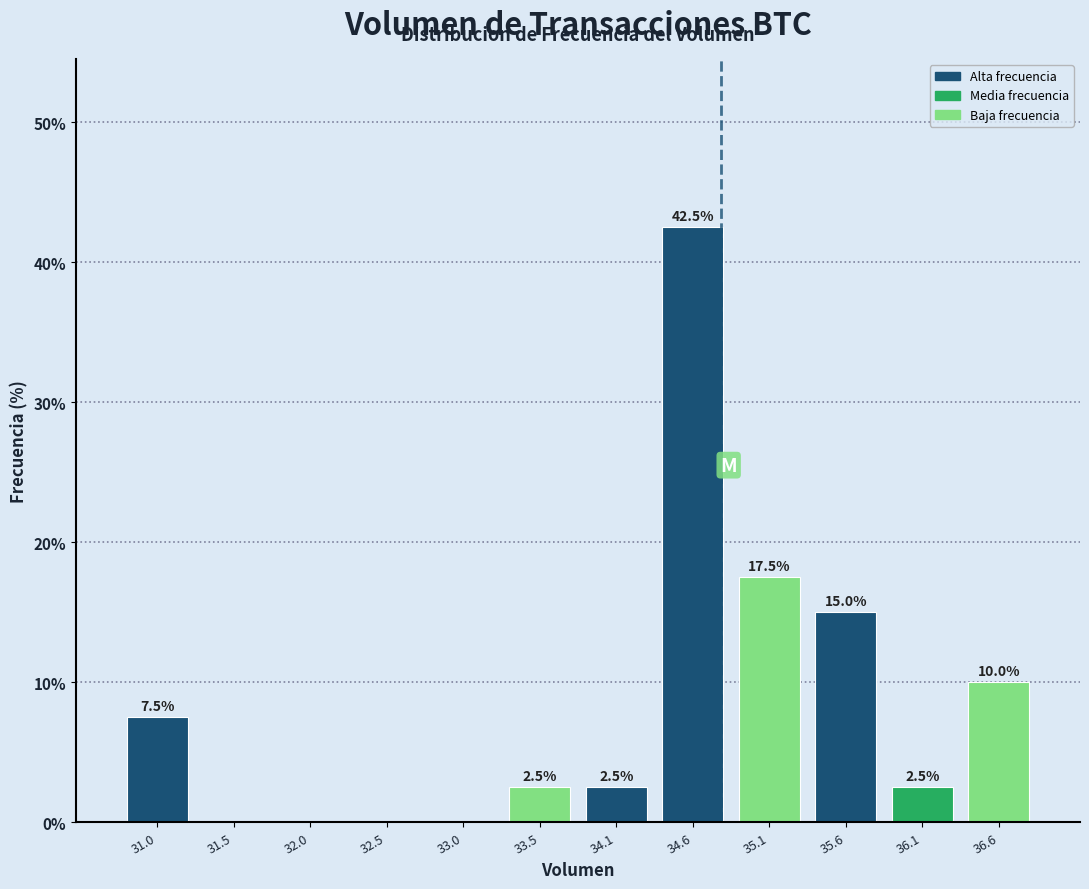

Over which range of the x-axis is the bar tallest?

34.3 to 34.8